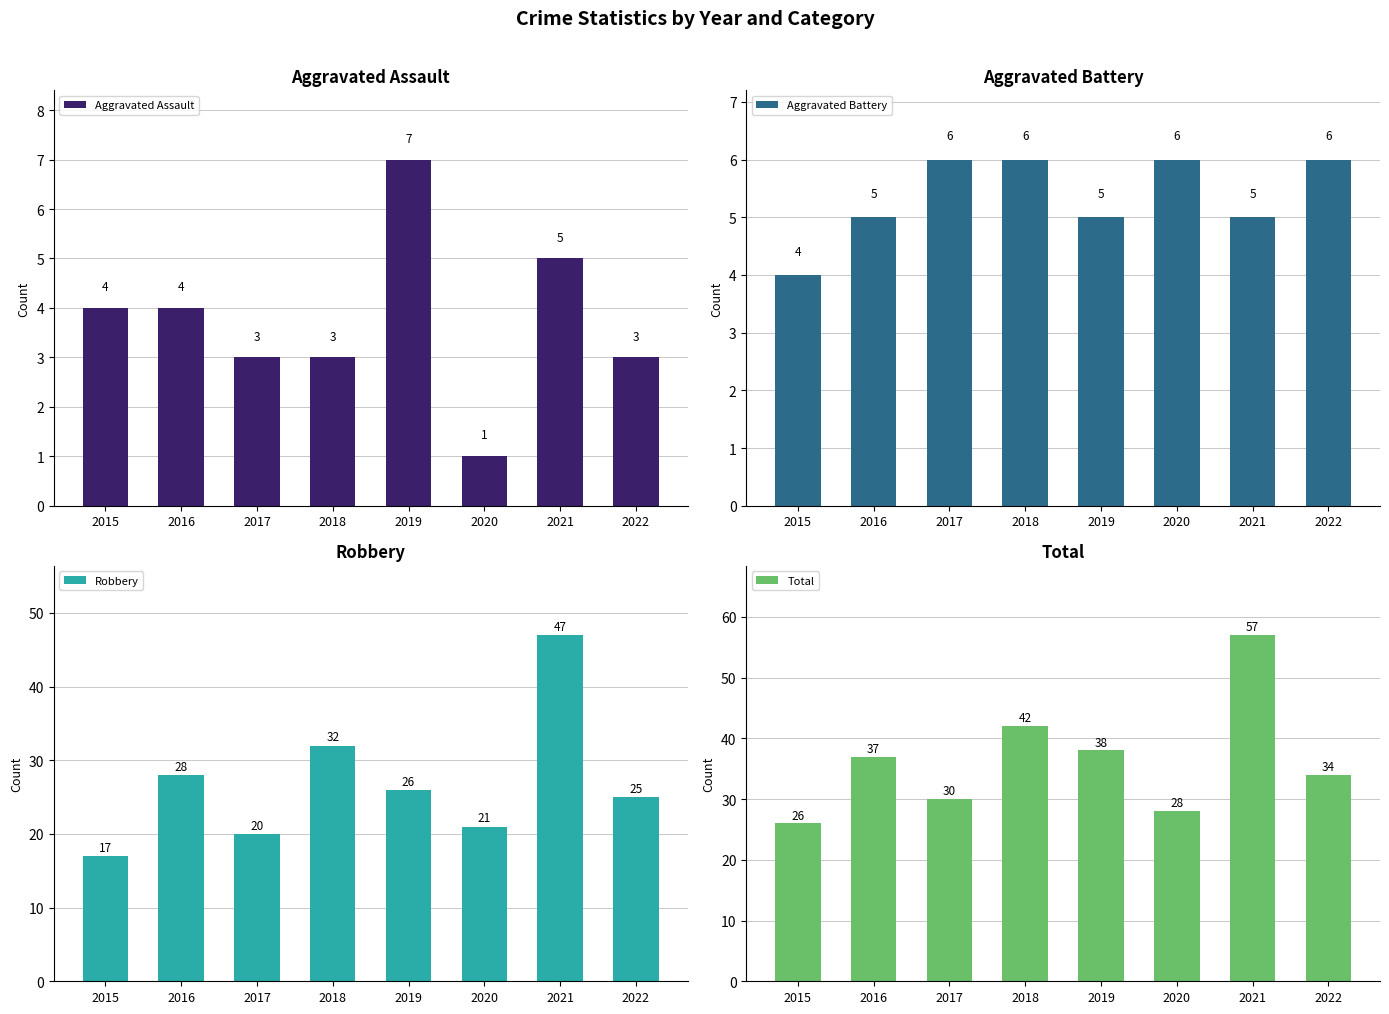

The value of Aggravated Battery at 2015 is 4. True or false?

True